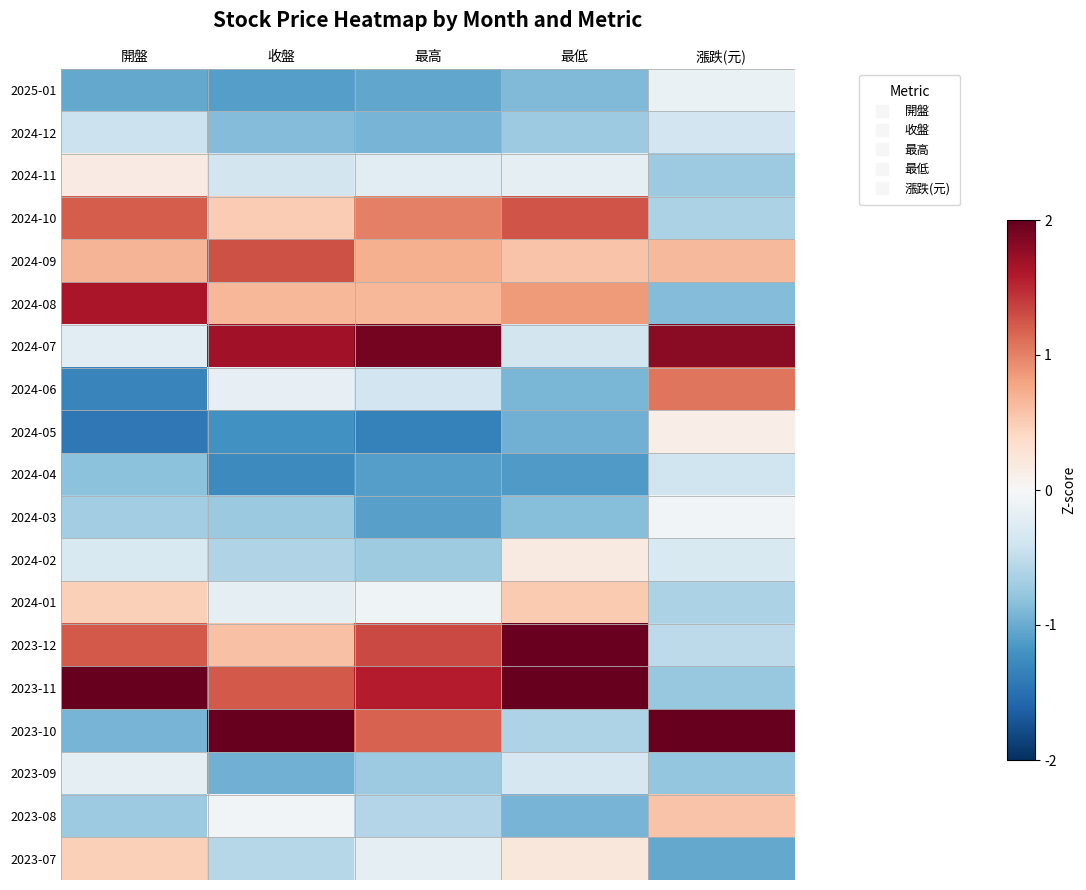

Which label corresponds to the largest value in the chart?

漲跌(元)